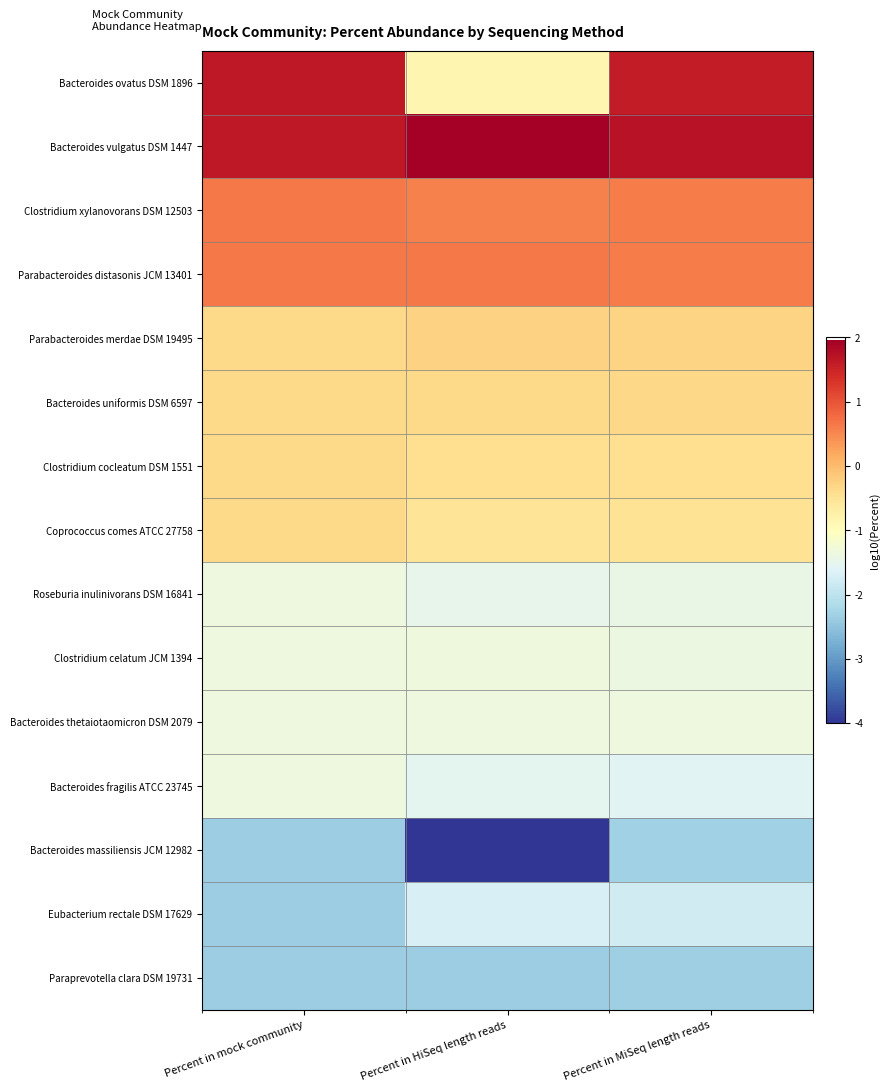

What is the difference between the highest and lowest values at Percent in HiSeq length reads?

6.0